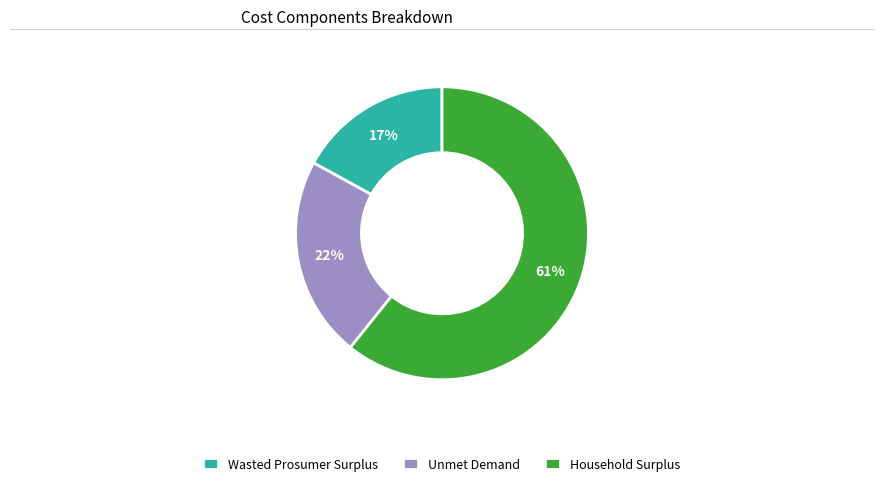

To the nearest percent, what is the combined percentage of Household Surplus and Unmet Demand?

83%